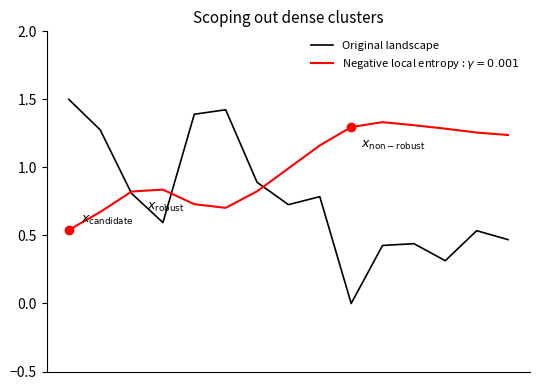

What is the maximum value shown in the chart?

1.5